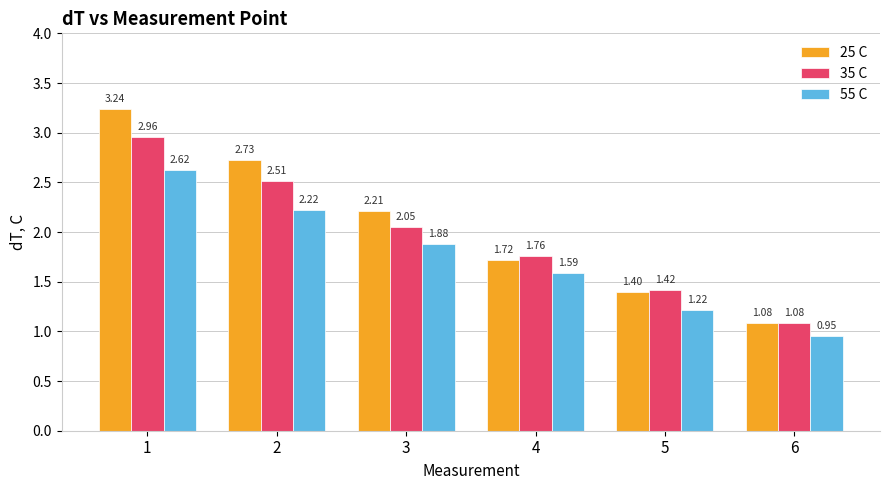

How many values in the 55 C series are below 1?

1